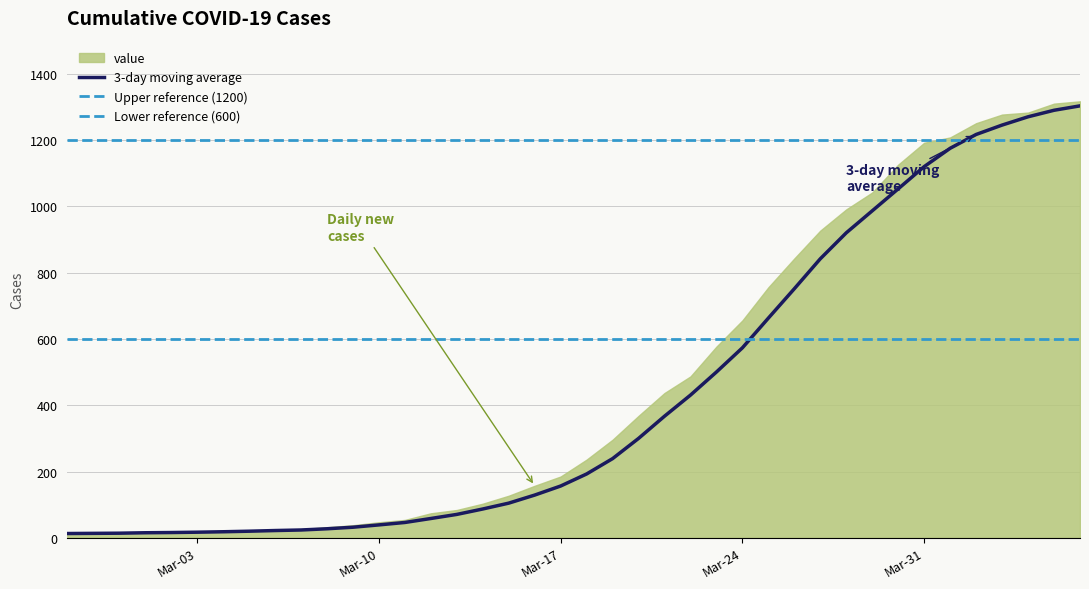

How many categories are shown in the chart?

40